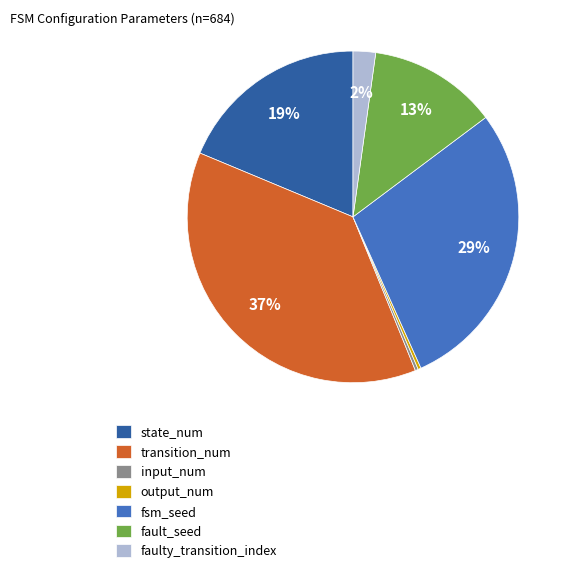

Between output_num and faulty_transition_index, which is larger?

faulty_transition_index